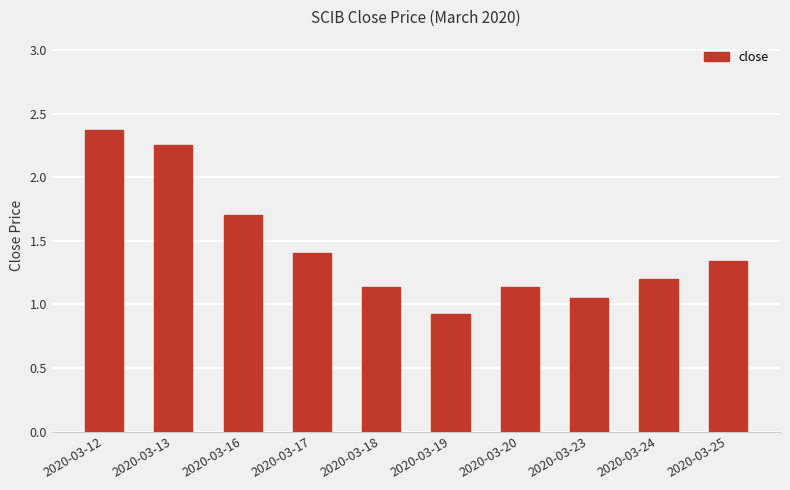

What is the difference between the values at 2020-03-23 and 2020-03-19?

0.1